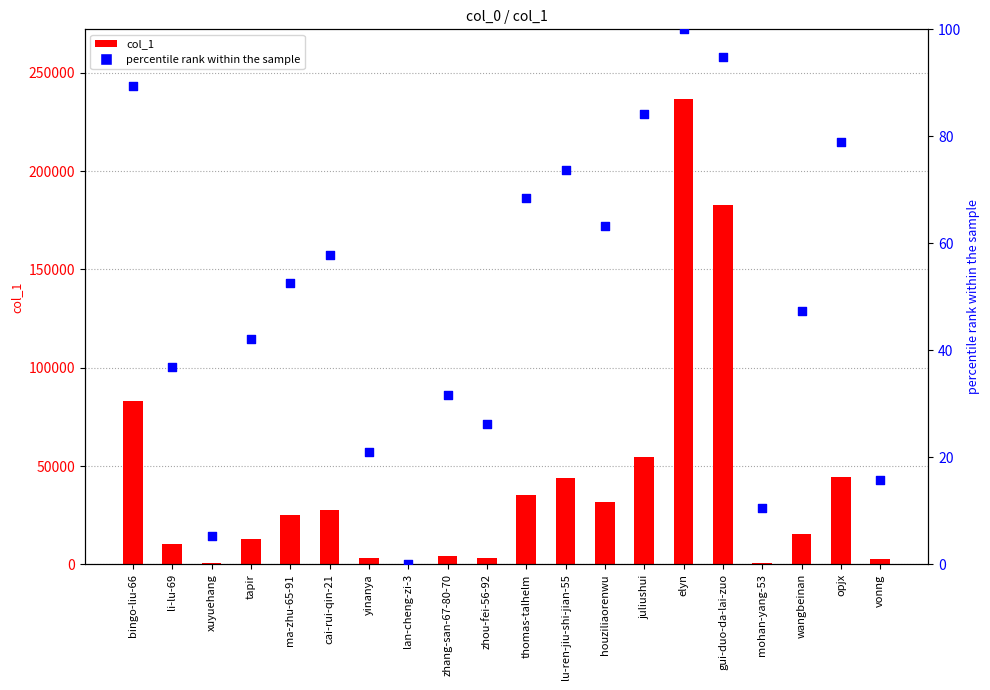

Which series reaches the minimum Y coordinate?

percentile rank within the sample